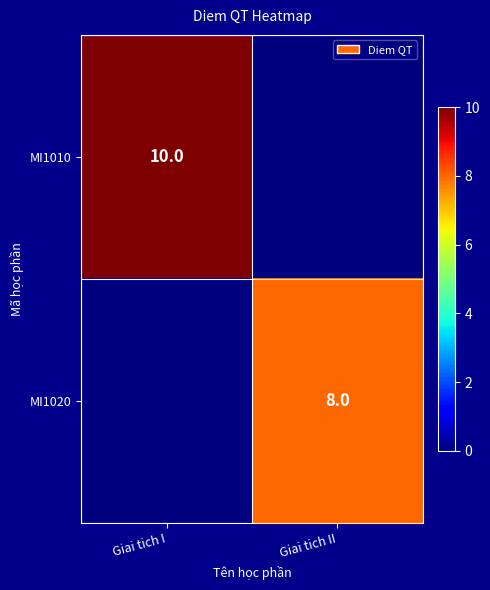

The value of MI1010 at Giai tich I is 15. True or false?

False